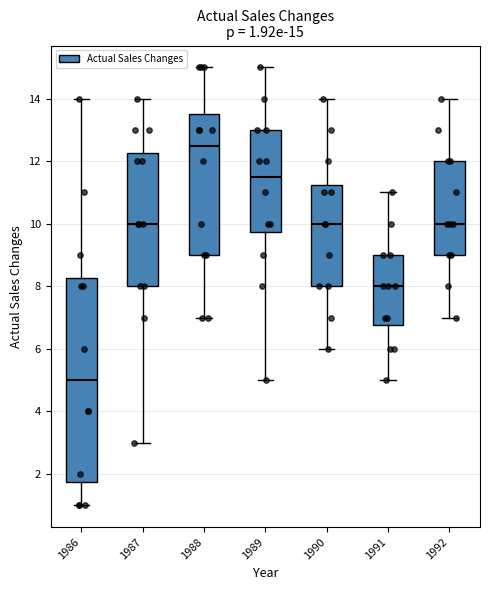

Which box is the tallest, from its lower edge to its upper edge?

1986